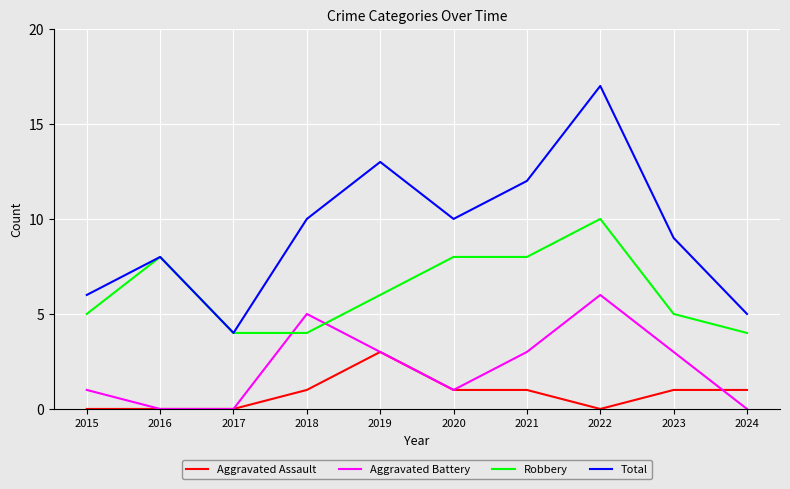

Reading left to right, list all the values displayed in this chart.

Aggravated Assault: 2015=0	2016=0	2017=0	2018=1	2019=3	2020=1	2021=1	2022=0	2023=1	2024=1
Aggravated Battery: 2015=1	2016=0	2017=0	2018=5	2019=3	2020=1	2021=3	2022=6	2023=3	2024=0
Robbery: 2015=5	2016=8	2017=4	2018=4	2019=6	2020=8	2021=8	2022=10	2023=5	2024=4
Total: 2015=6	2016=8	2017=4	2018=10	2019=13	2020=10	2021=12	2022=17	2023=9	2024=5